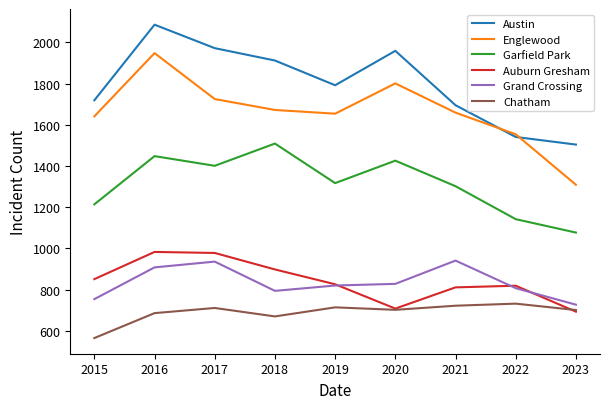

How many lines are shown in the chart?

6